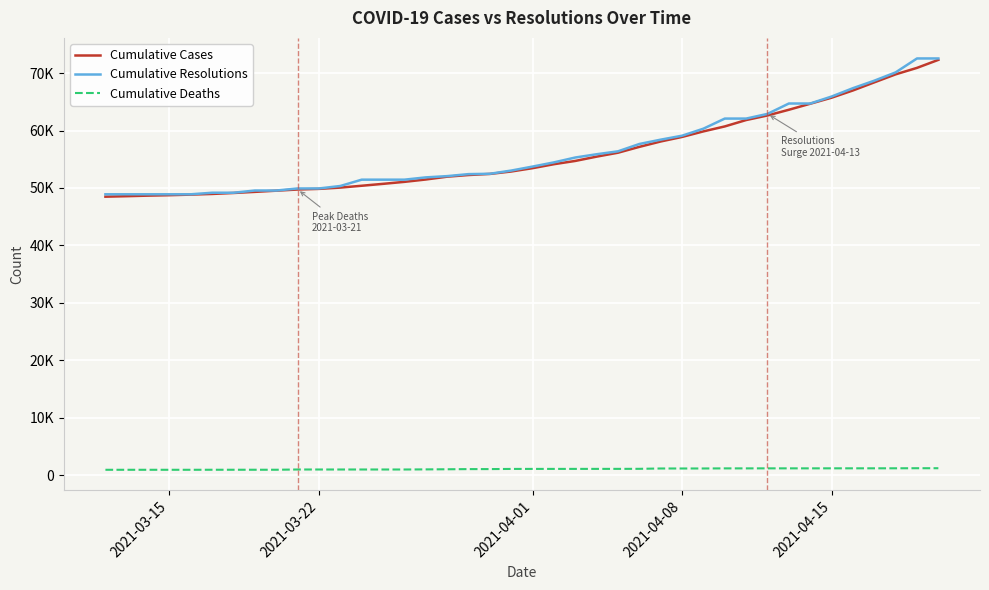

What is the difference between the maximum and second lowest values in the Cumulative Deaths series?

273